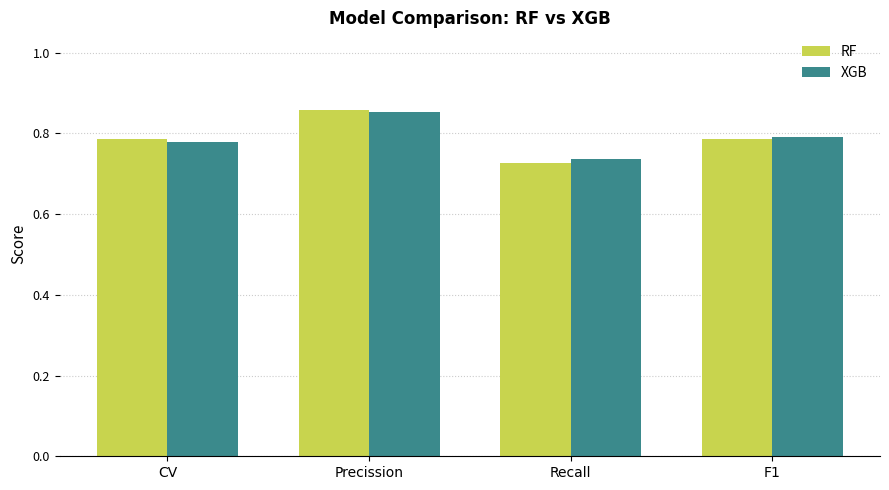

Which series changed the most between Recall and F1?

RF